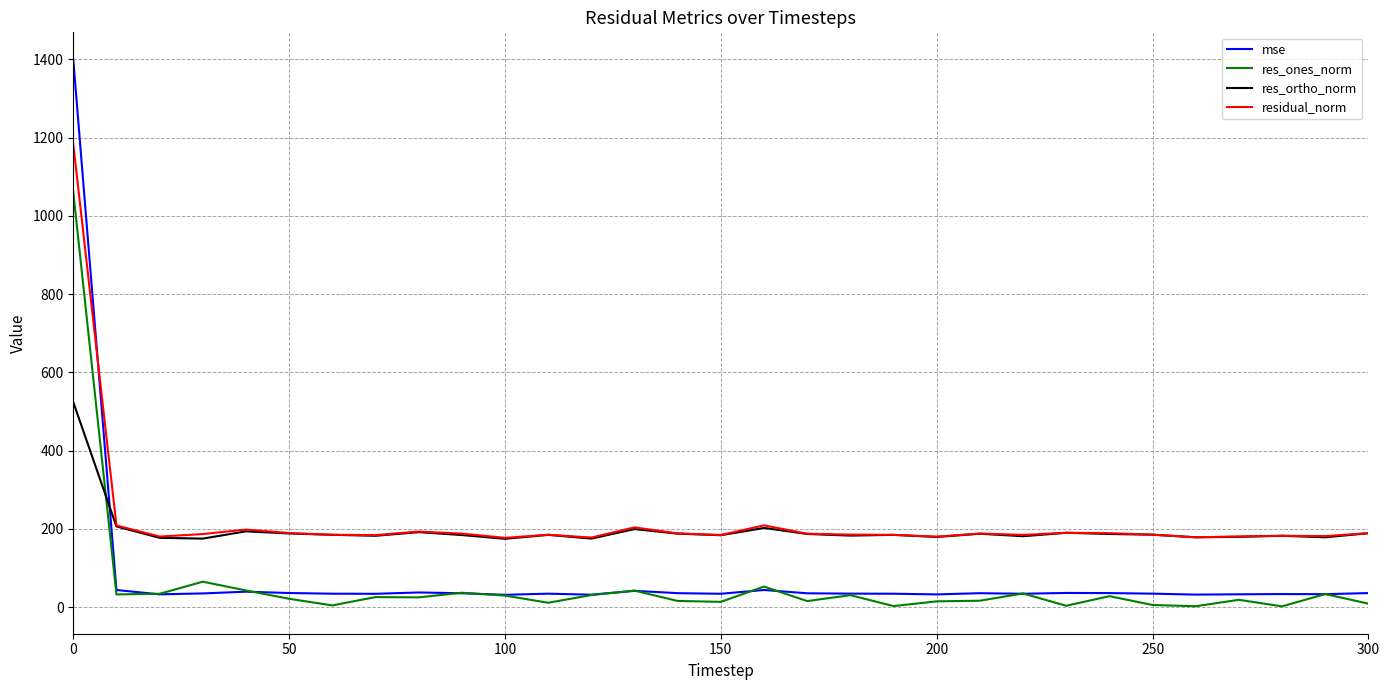

True or false: res_ortho_norm and mse cross at least once.

True